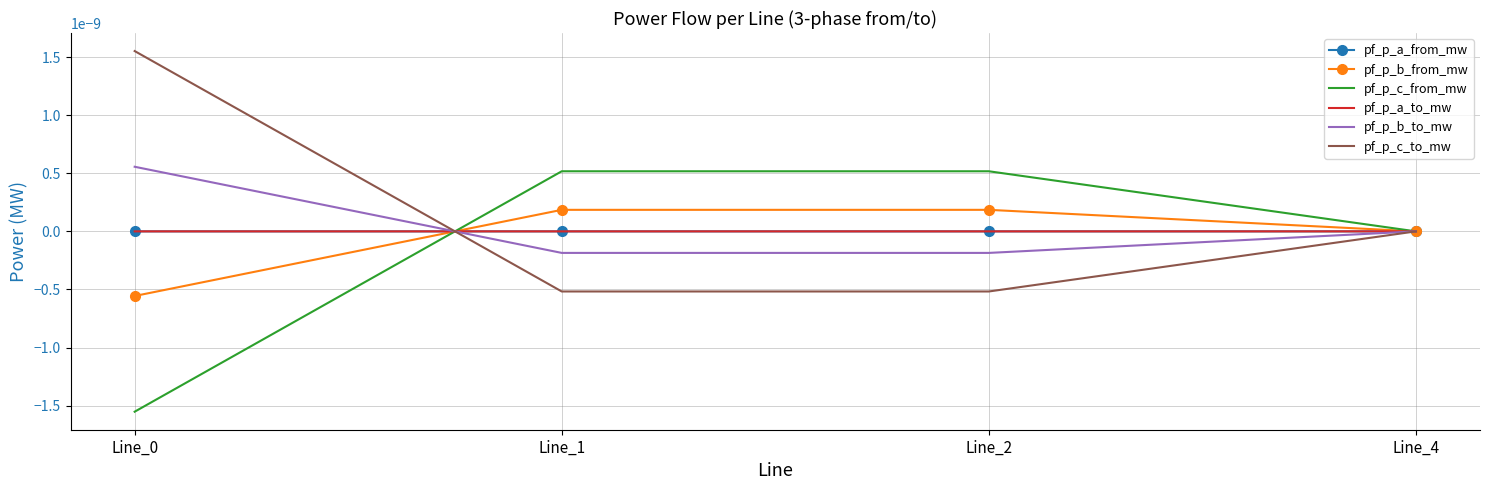

Which series ends up on top after the final intersection of pf_p_a_from_mw and pf_p_b_to_mw?

pf_p_b_to_mw